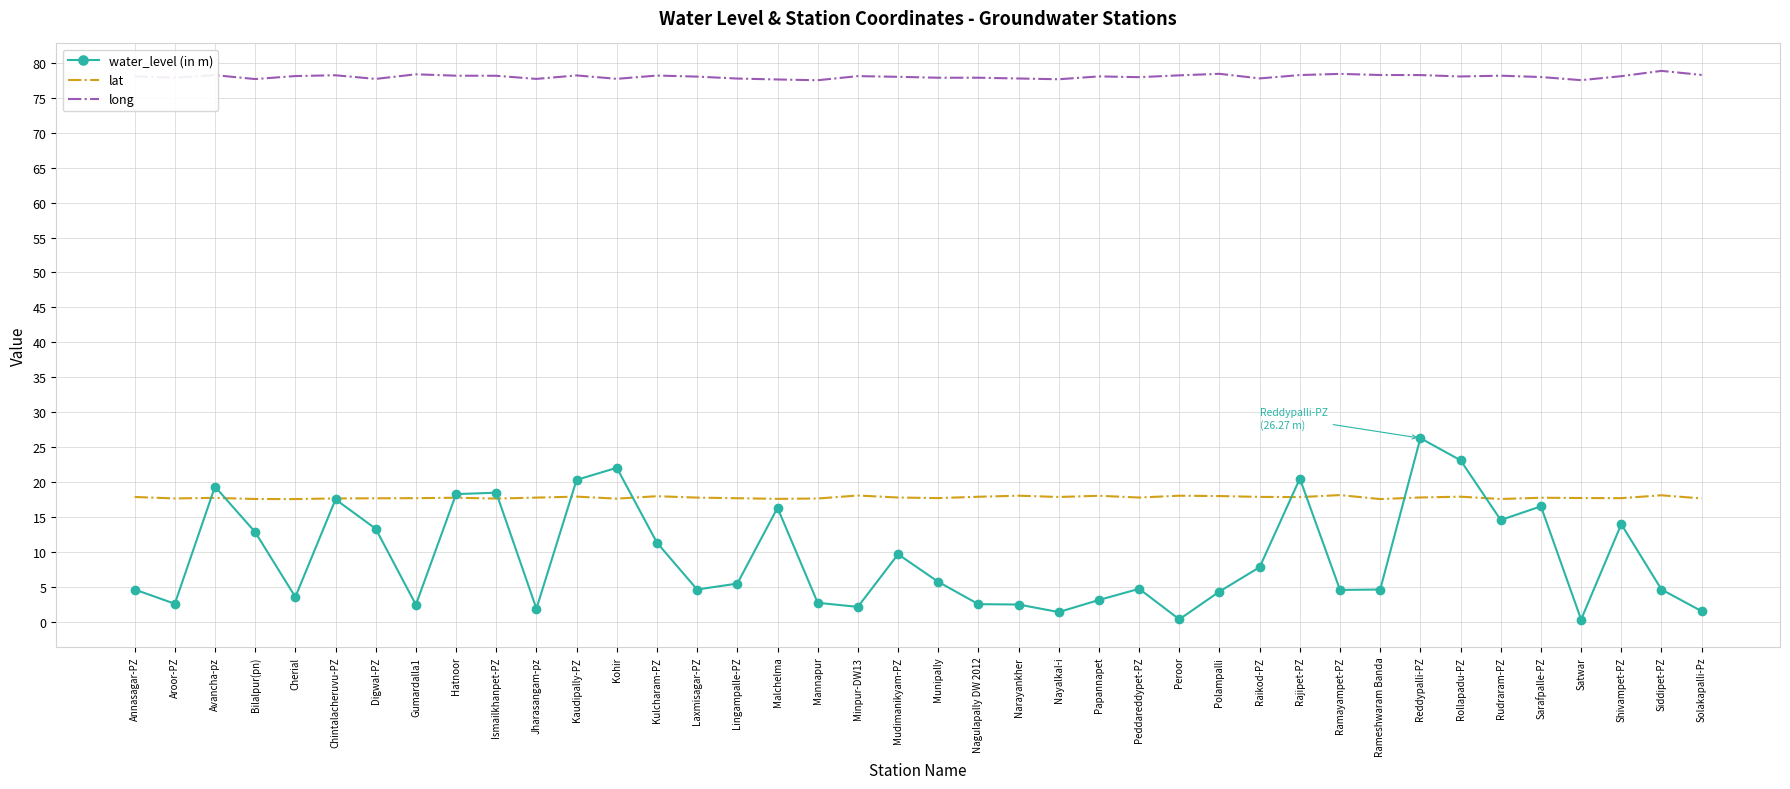

True or false: long and lat intersect in this chart.

False